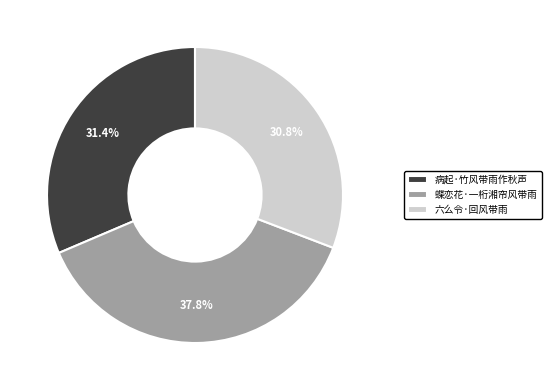

Count the number of slices in the pie.

3